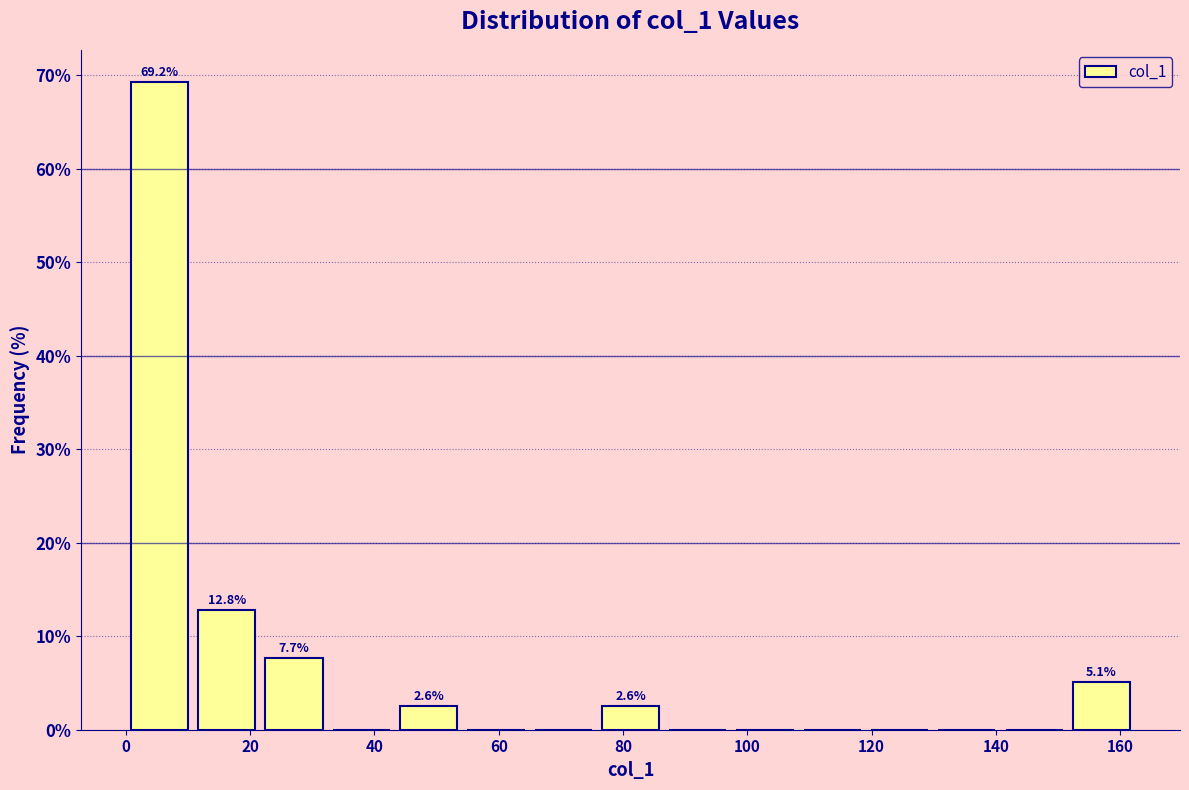

Which range on the x-axis has the tallest bar?

0 to 10